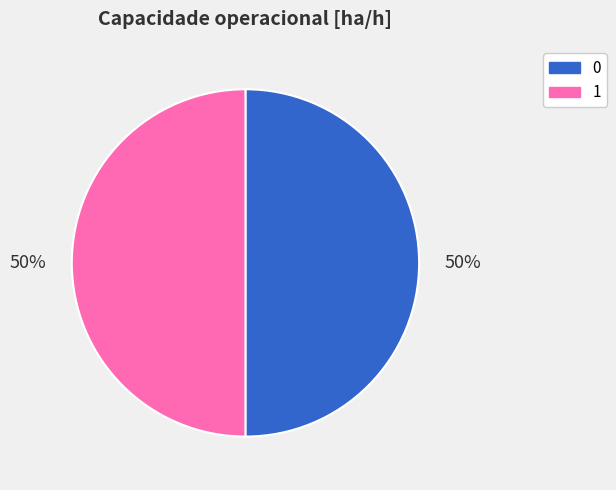

Combined, do 0 and 1 account for over 50%?

Yes